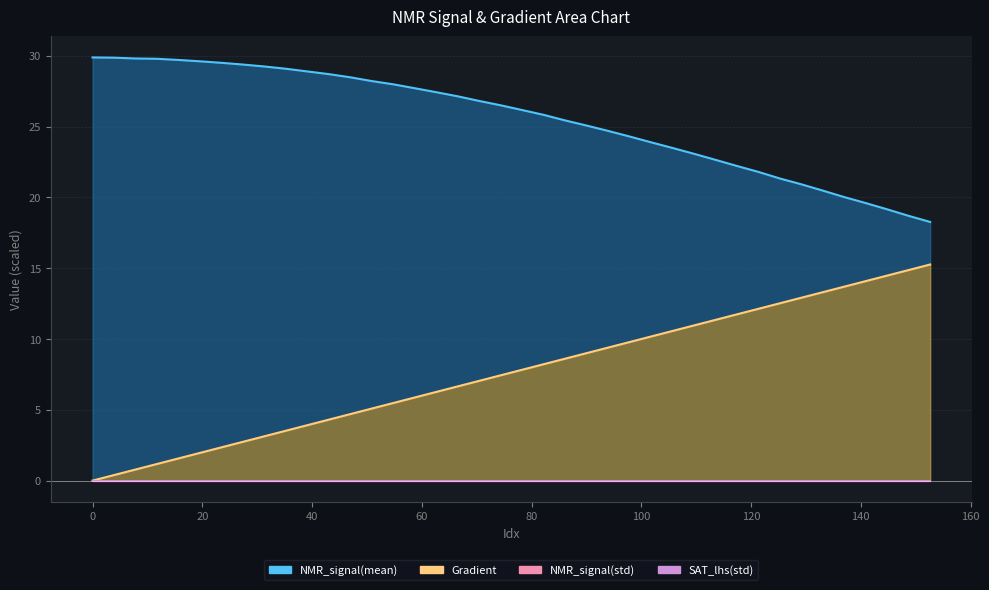

True or false: NMR_signal(mean) and Gradient cross at least once.

False